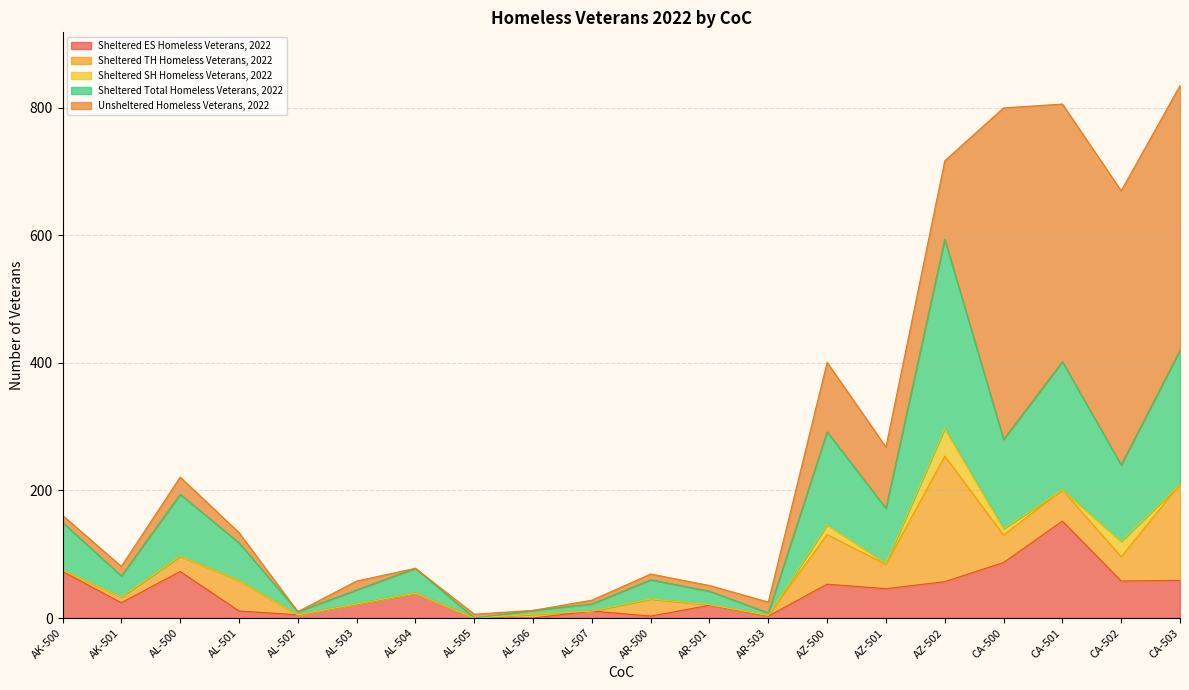

What is the difference between the maximum and minimum values in the Unsheltered Homeless Veterans, 2022 series?

520